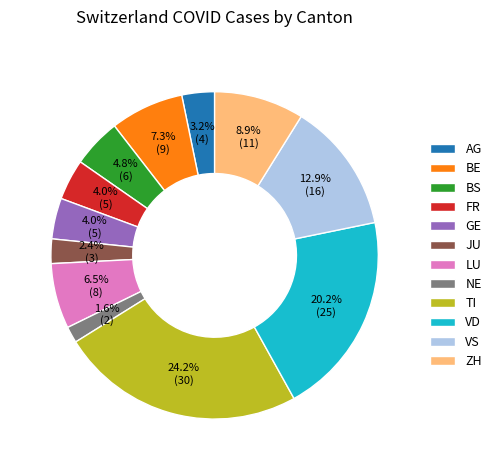

What percentage is the VS slice, to the nearest percent?

13%